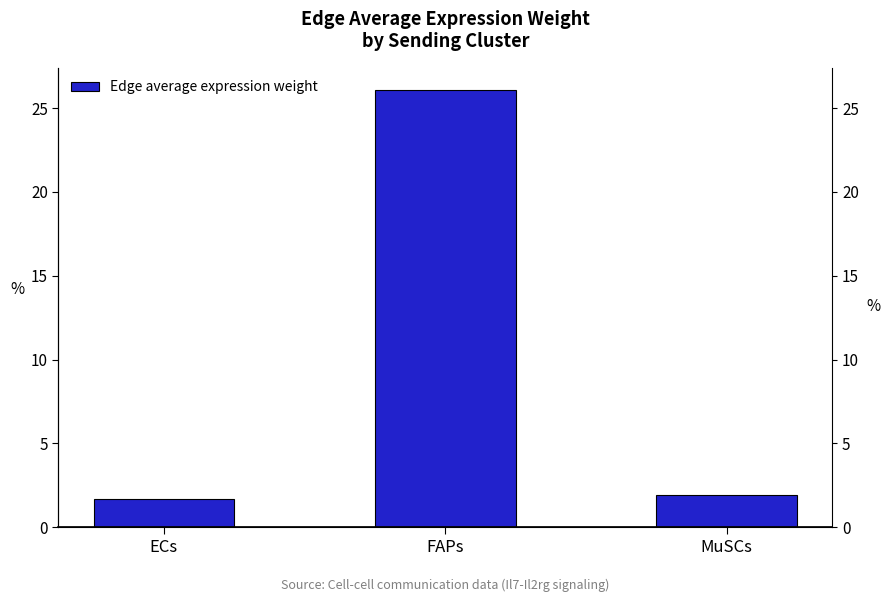

Is it true that the value at ECs is 1.7?

True